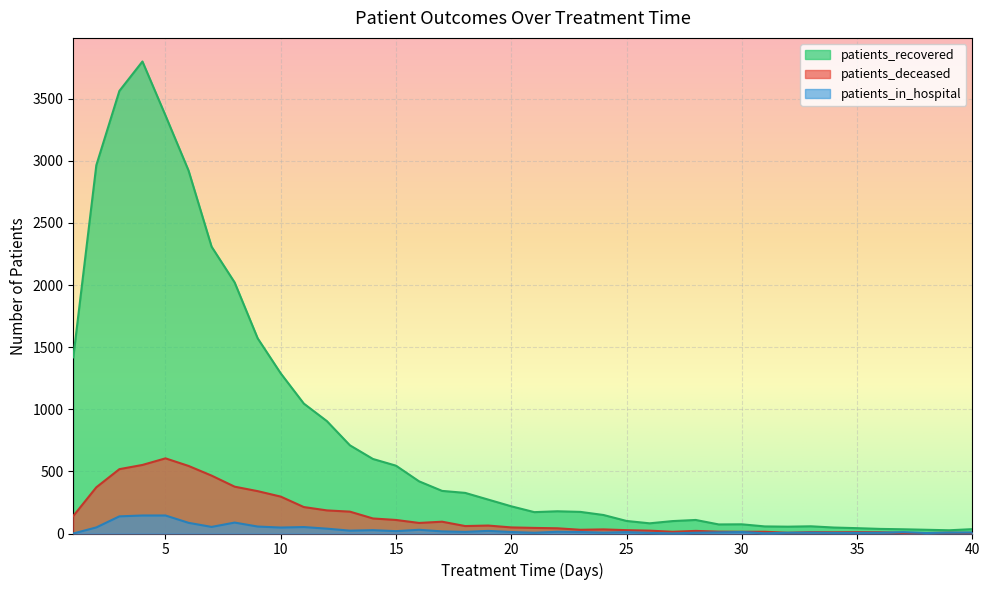

What is the difference between the patients_in_hospital values at 11 and 26?

47